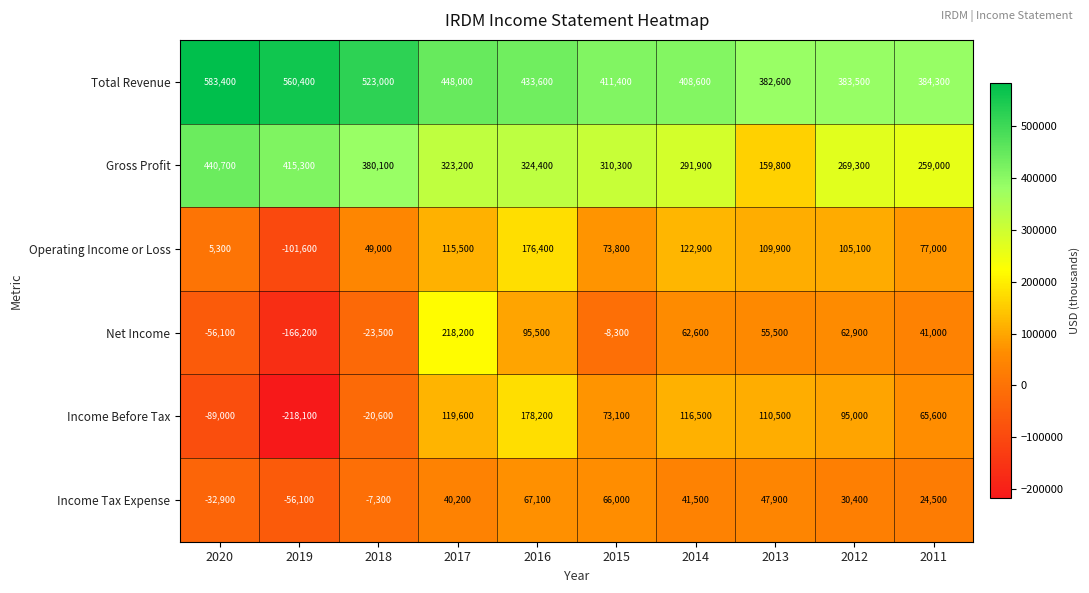

List the series in order of their peak value, lowest first.

Income Tax Expense, Operating Income or Loss, Income Before Tax, Net Income, Gross Profit, Total Revenue